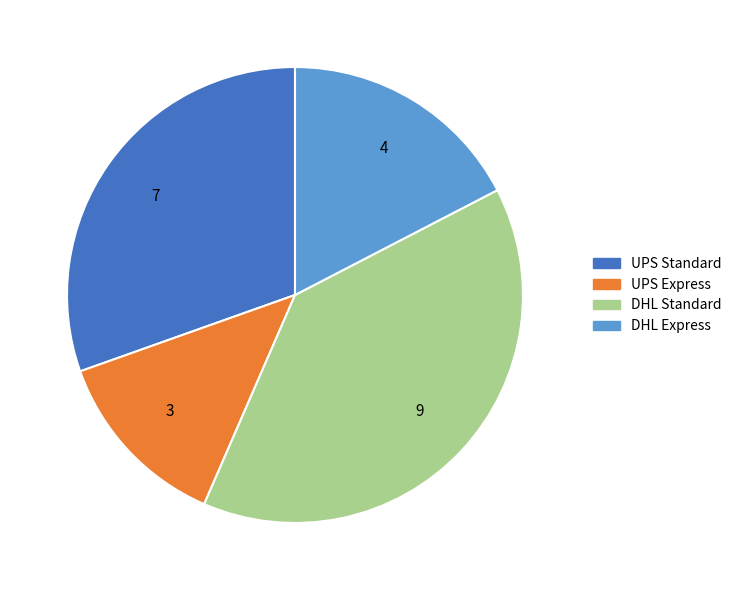

Rank the categories by value from highest to lowest.

DHL Standard, UPS Standard, DHL Express, UPS Express